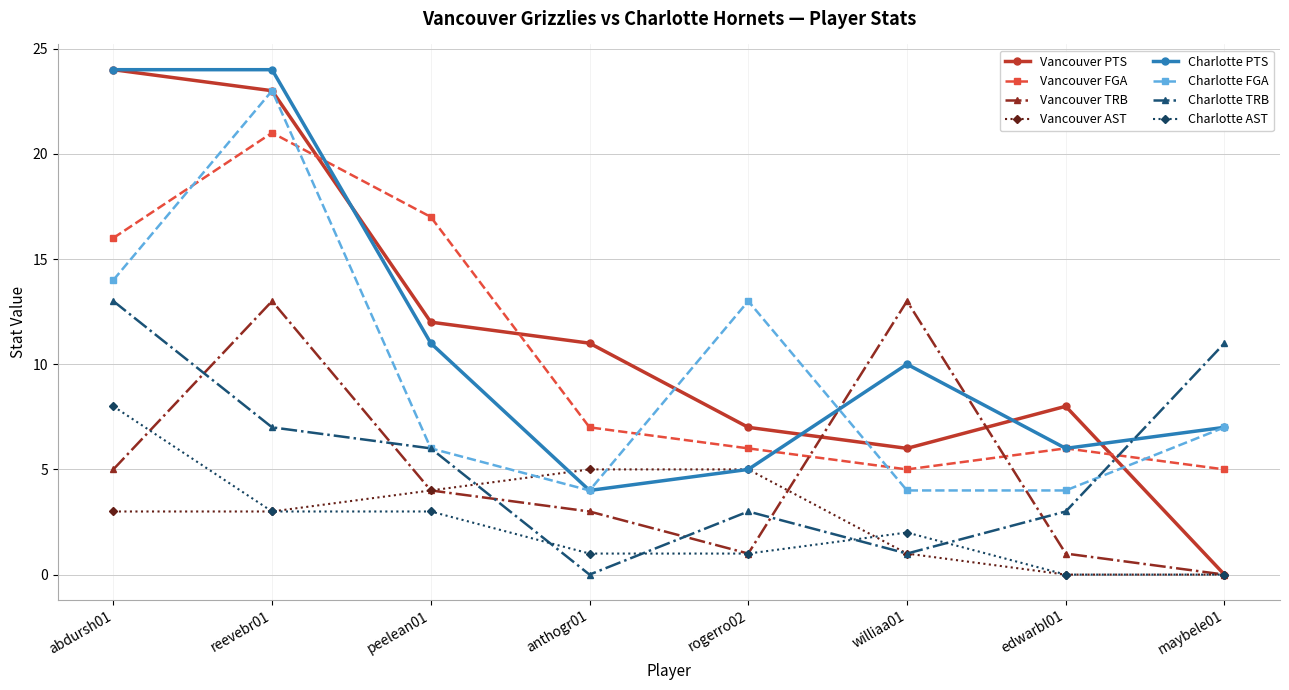

What value does the Vancouver FGA series have at peelean01?

17